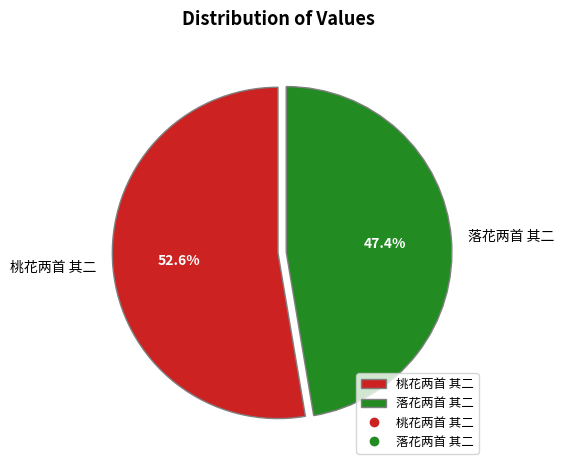

Does any single category account for the majority?

Yes